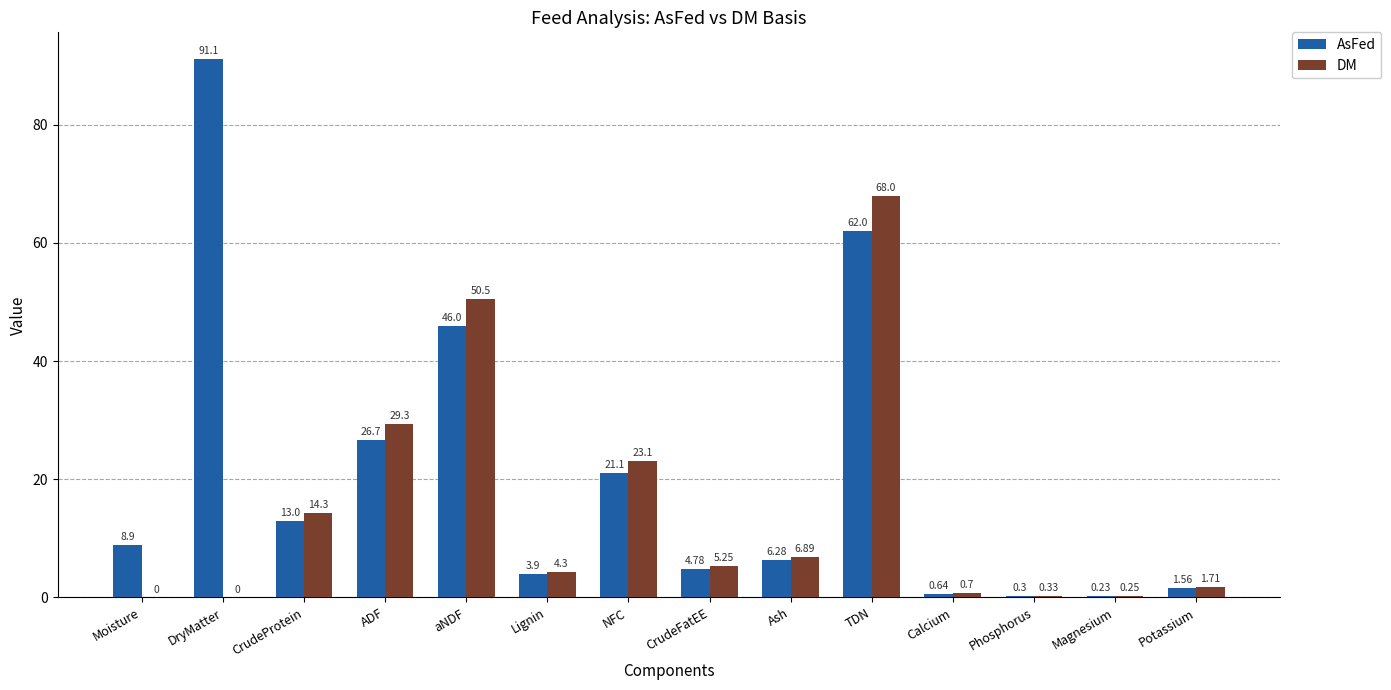

Which series has the largest total across all categories?

AsFed